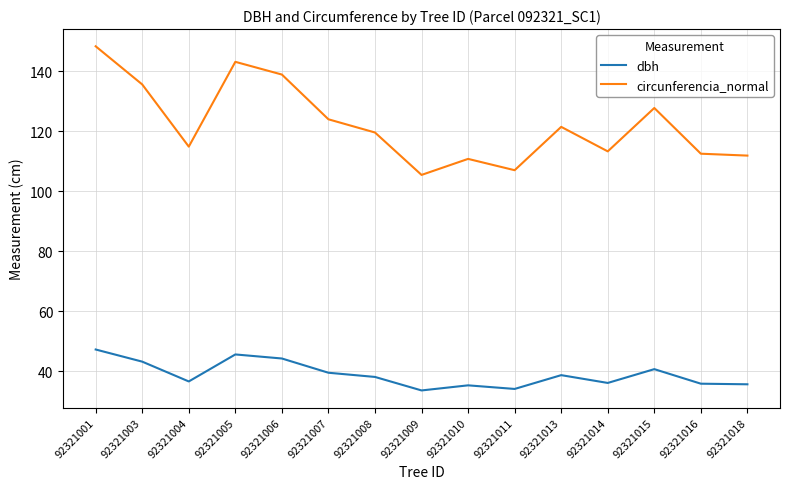

How many interior local peaks does the dbh series have?

4